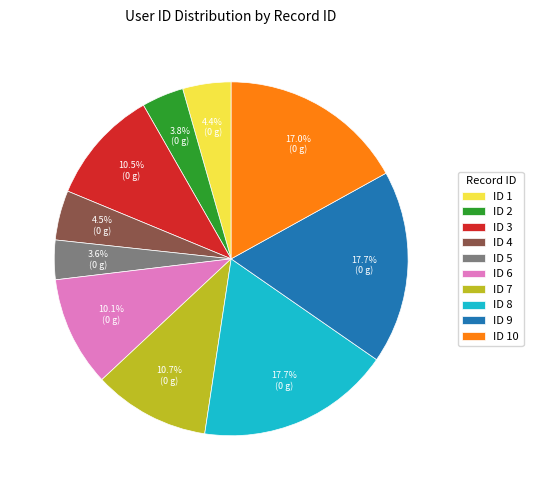

Approximately how many times larger is the value at ID 6 compared to ID 7?

0.9